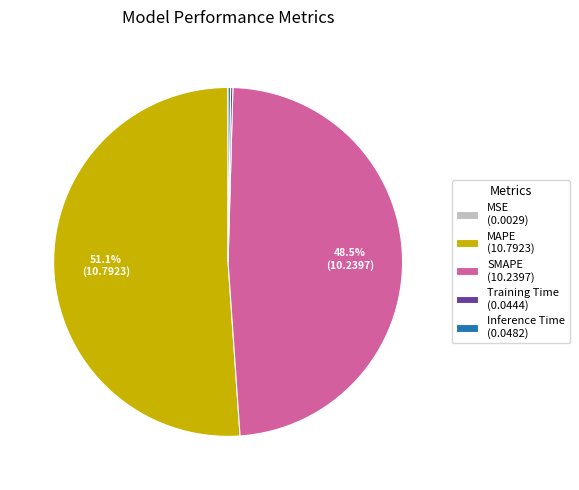

Is there any slice that represents more than half of the pie?

Yes